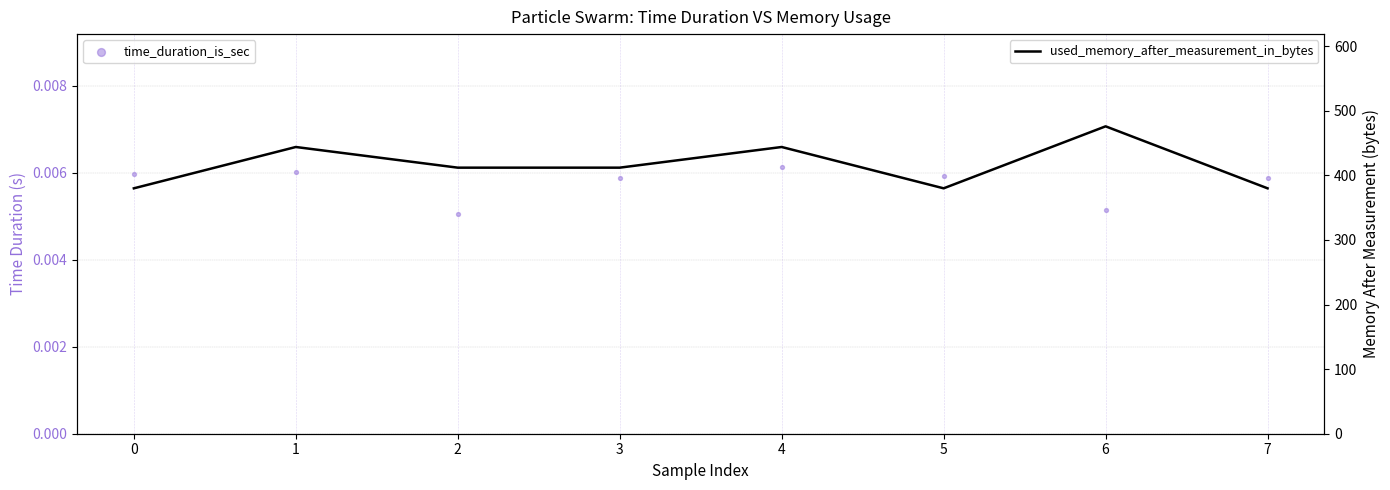

Which series reaches the minimum Y coordinate?

time_duration_is_sec